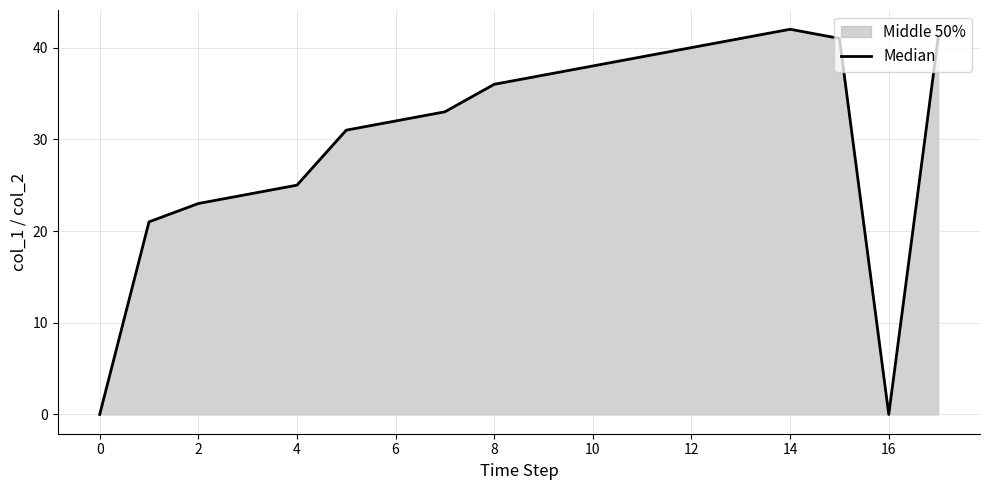

The value at 16 is 0. True or false?

True